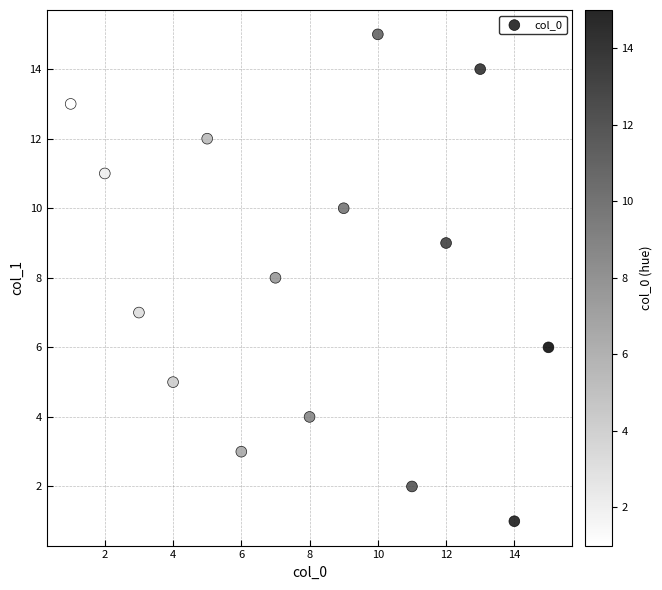

What is the range of Y values (max minus min)?

14